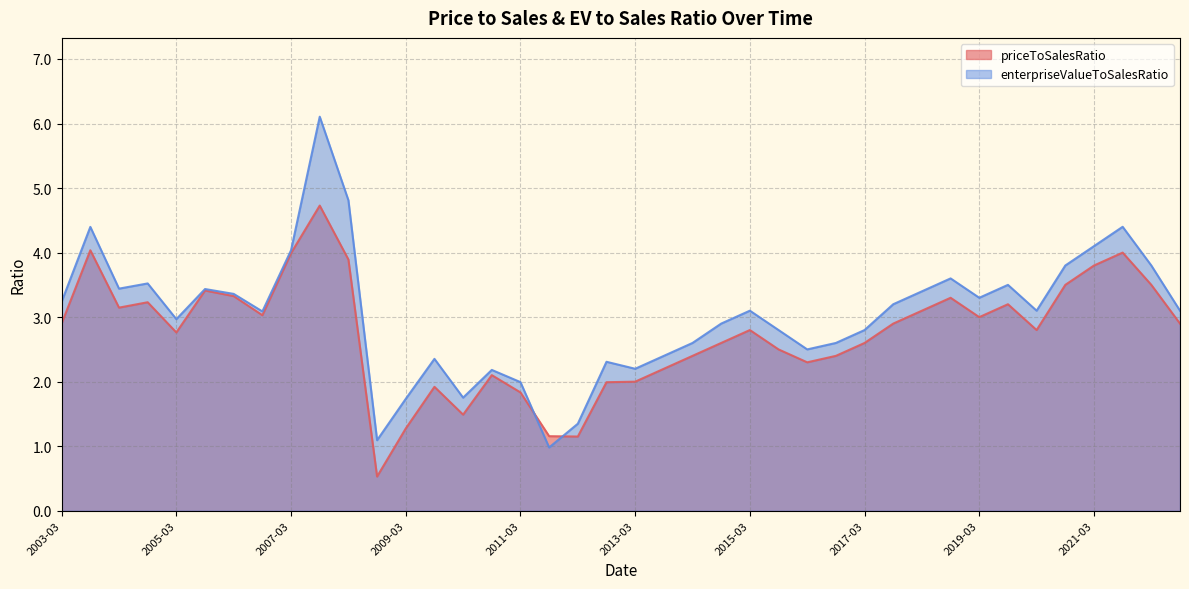

What is the label of the 2nd point from the right?

2022-03